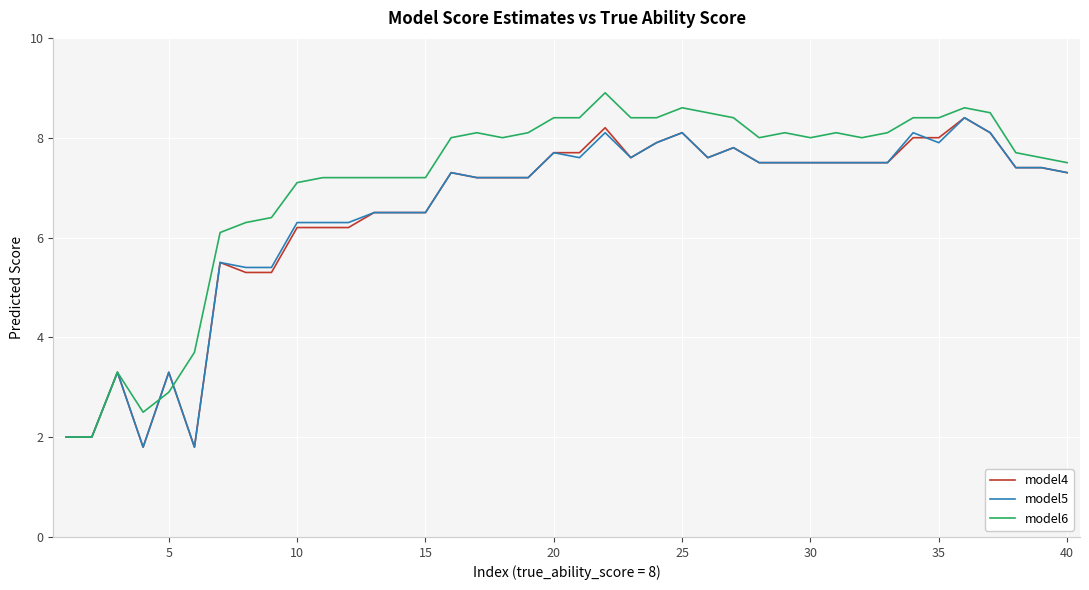

What is the highest value of the model4 series?

8.4